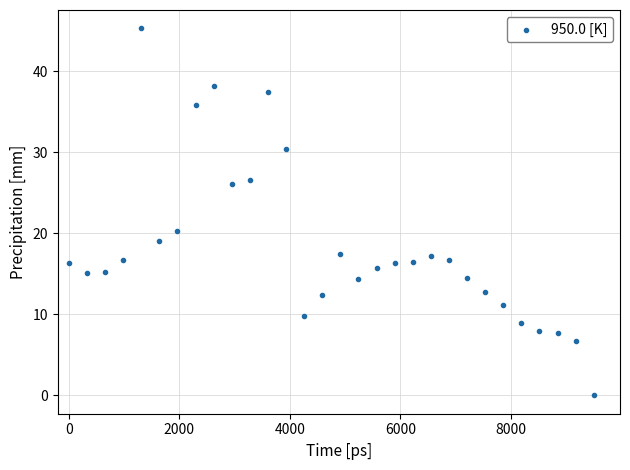

What Y value in the scatter plot is closest to 22?

20.3